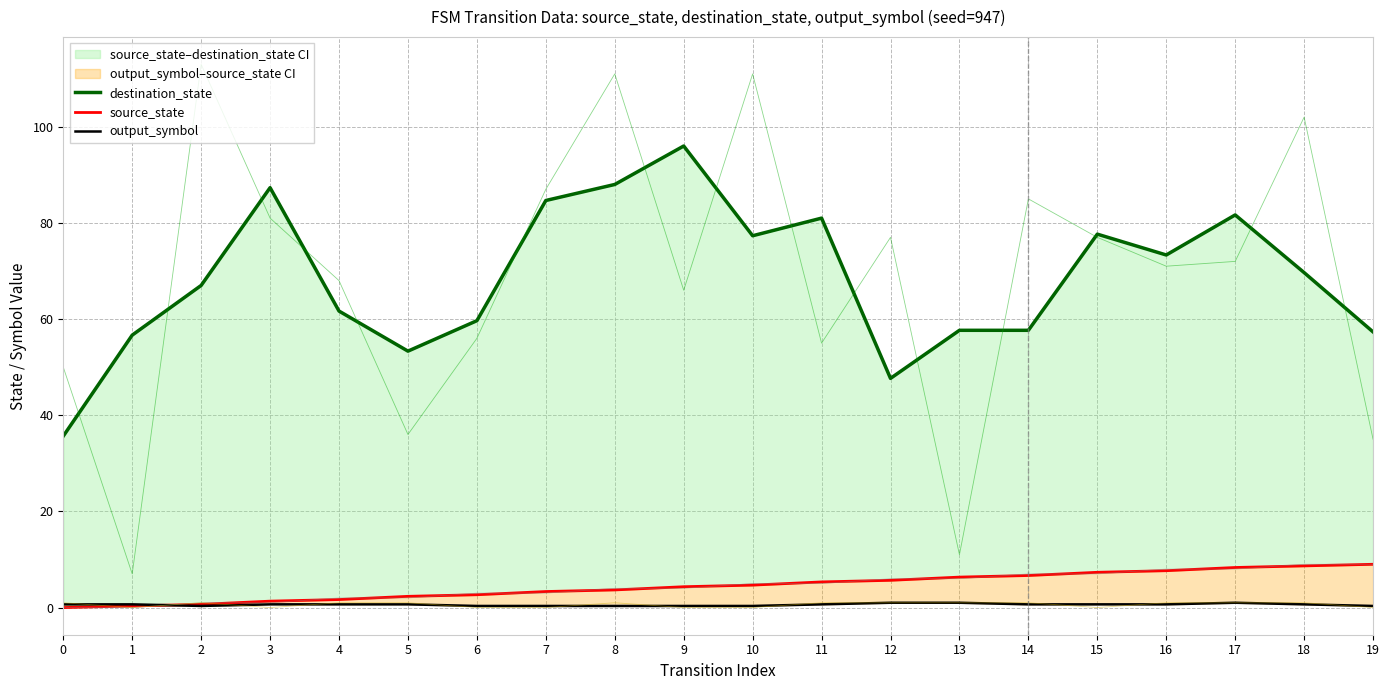

What is the difference between the maximum and second lowest values in the source_state series?

8.7